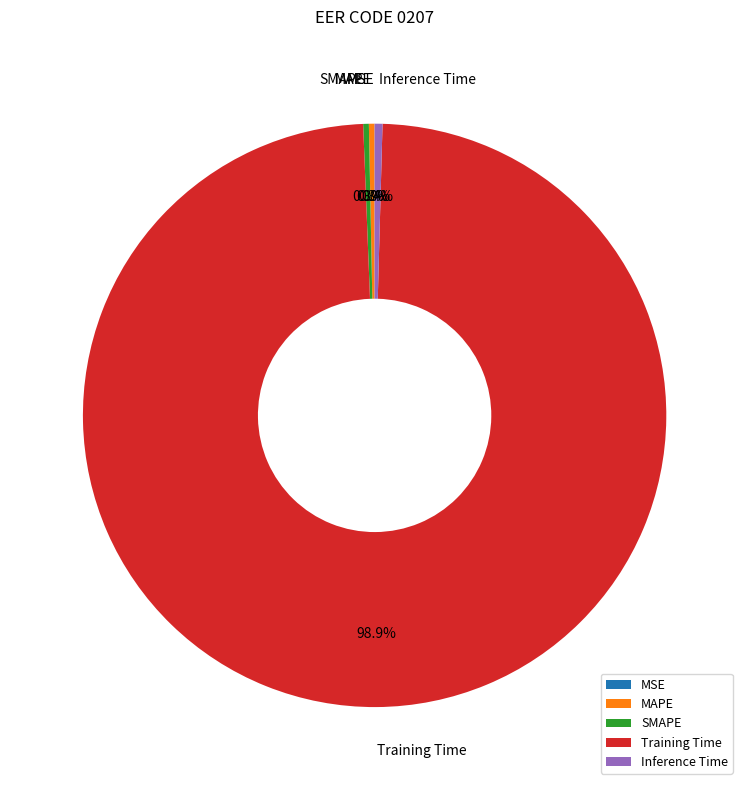

Is Training Time the majority of the pie?

Yes